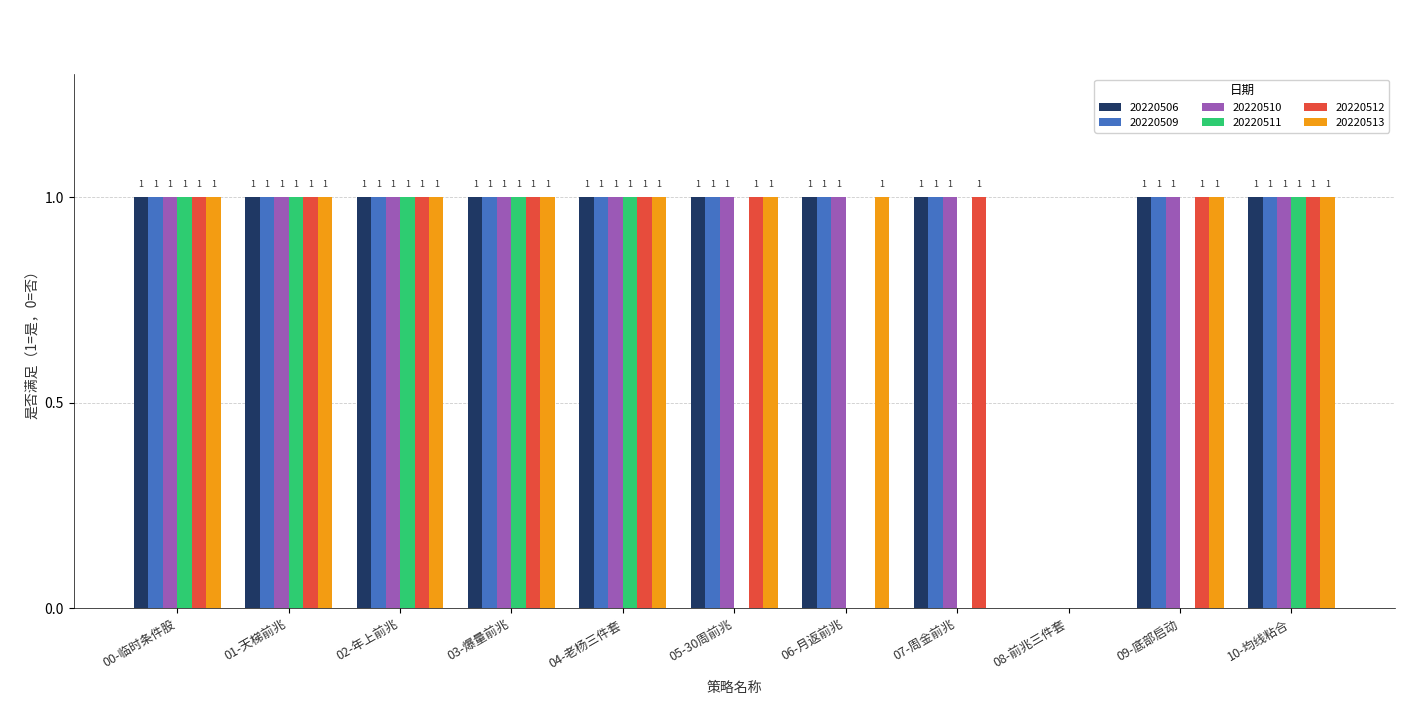

Which series changed the most between 09-底部启动 and 10-均线粘合?

20220511